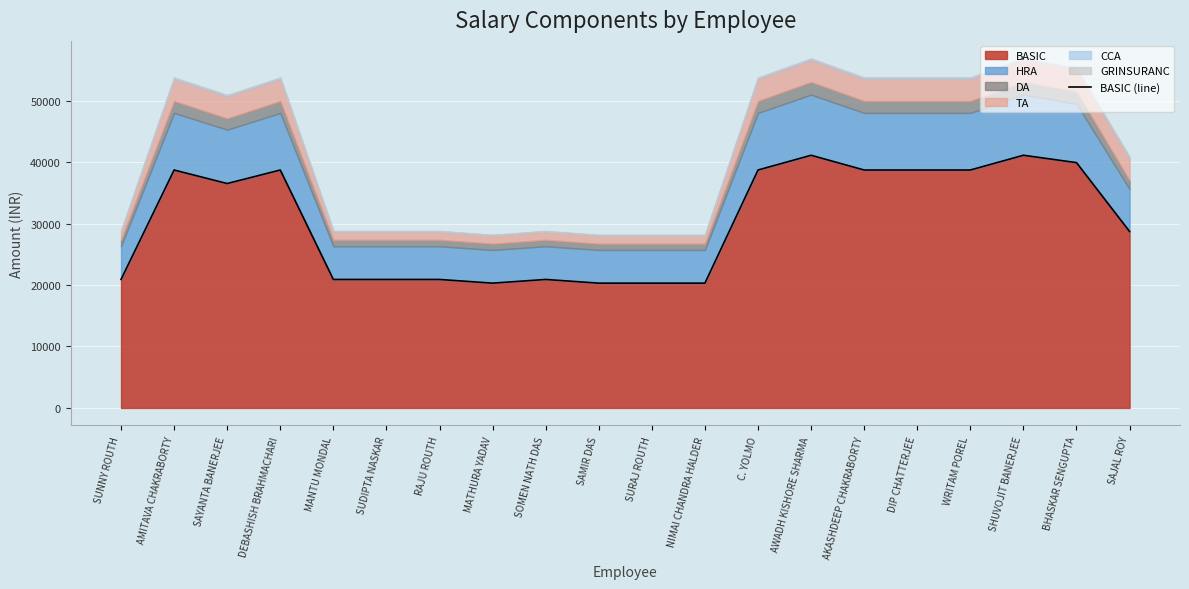

How many lines are shown in the chart?

1